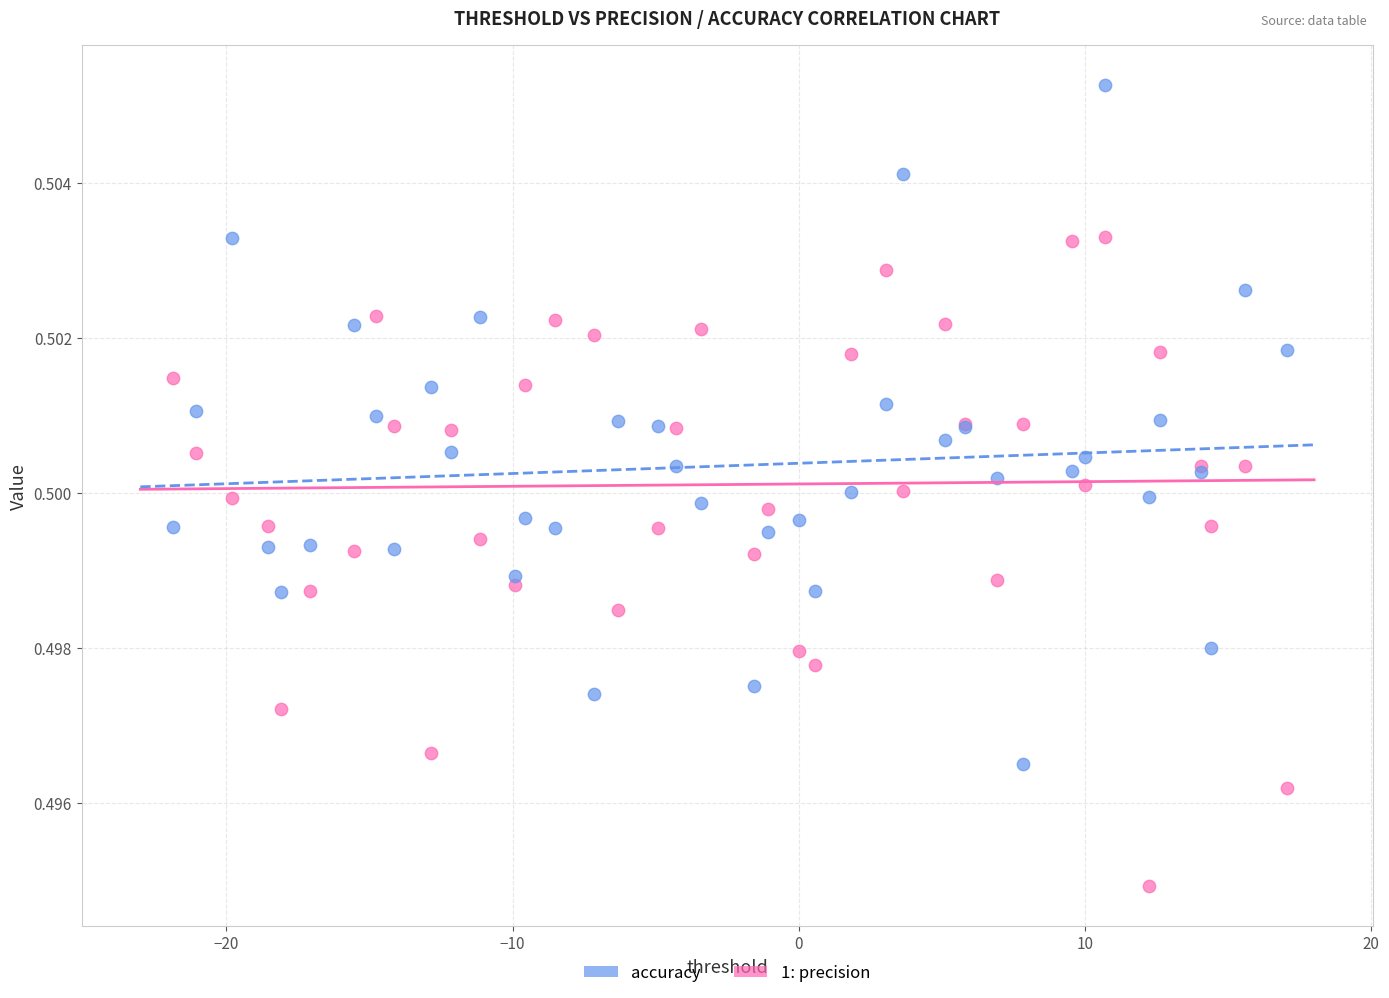

What is the X range (max minus min) for the scatter plot?

38.9